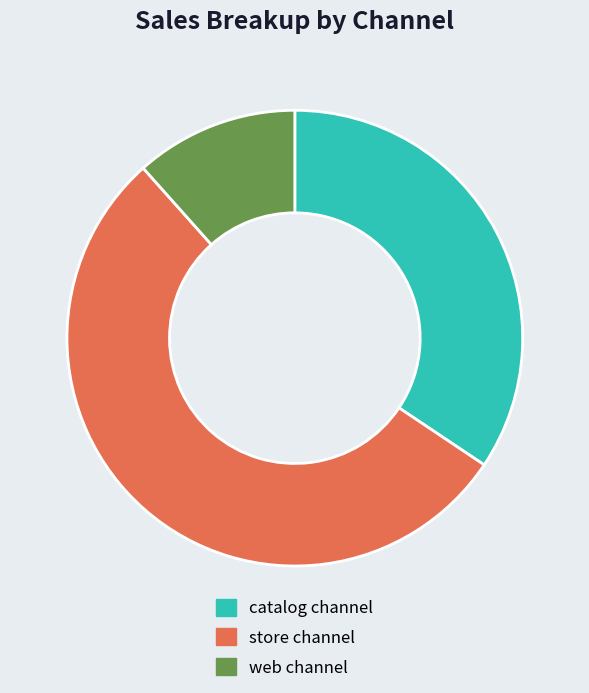

How many slices are in this pie chart?

3